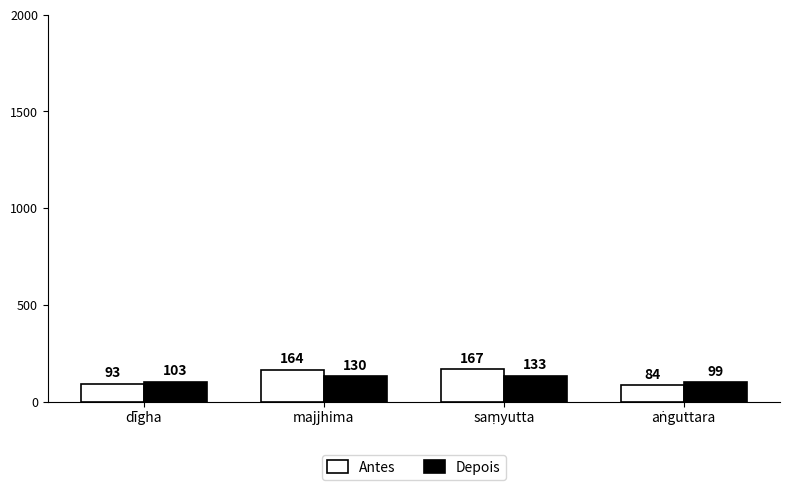

At how many categories does at least one series exceed 143?

2